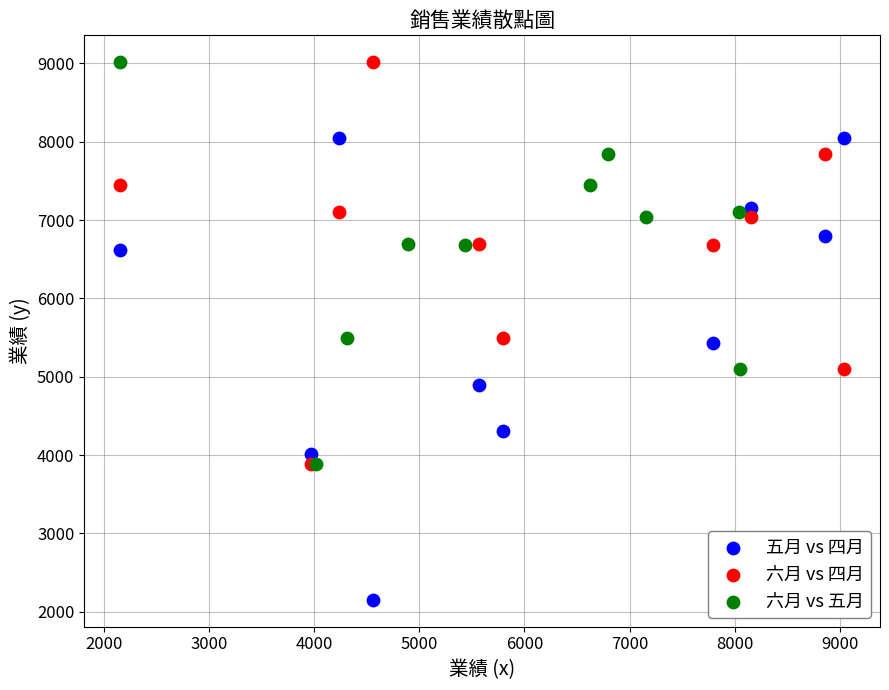

Which series contains the lowest Y value?

五月 vs 四月